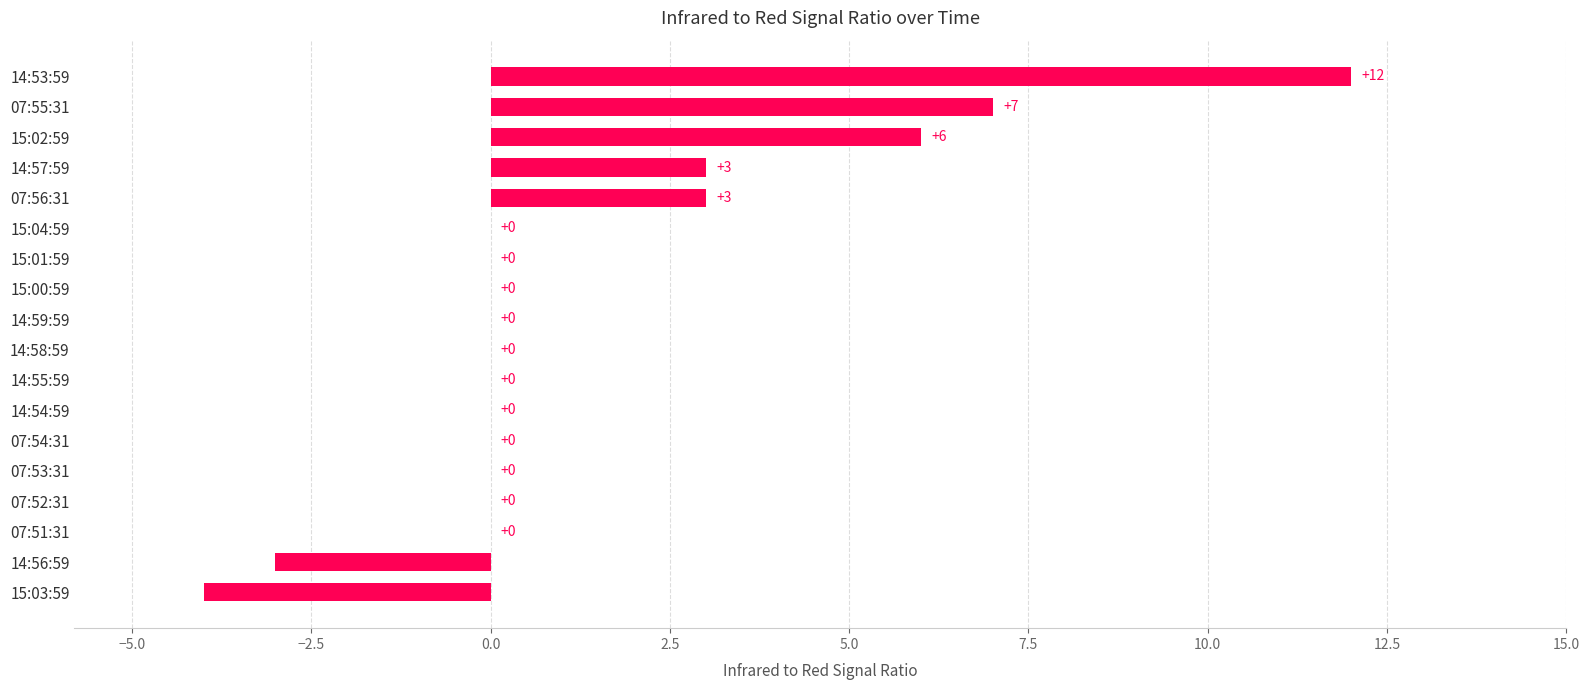

Is it true that the value at 14:58:59 is -9?

False